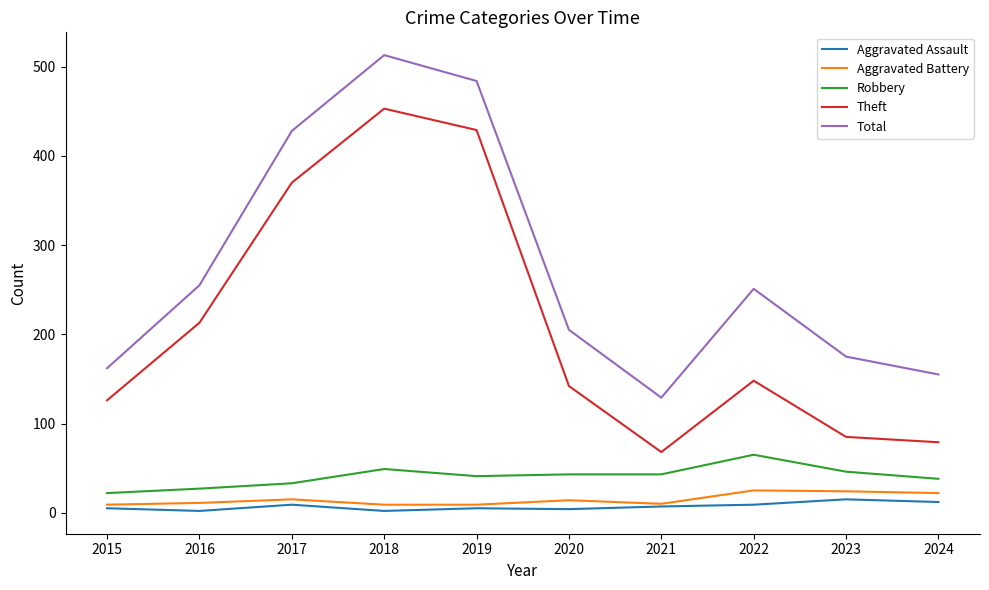

What is the minimum value shown in the chart?

2